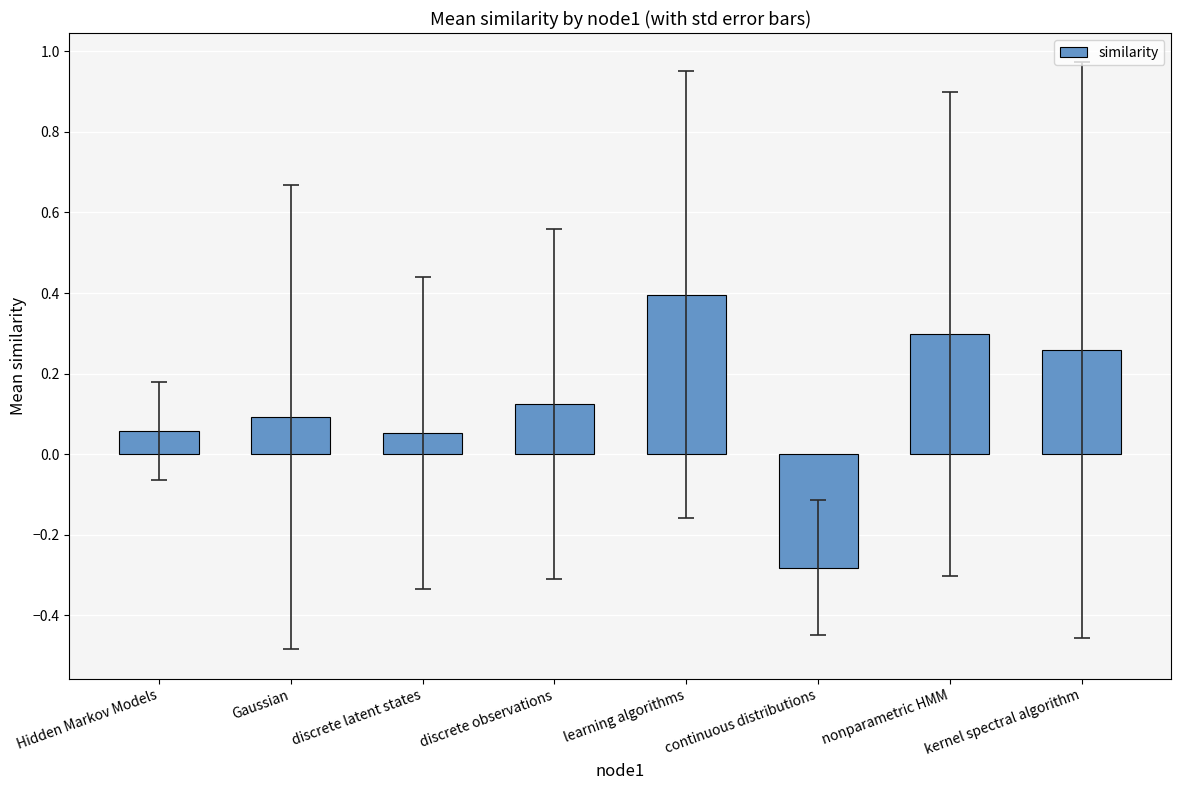

How many values are above zero?

7